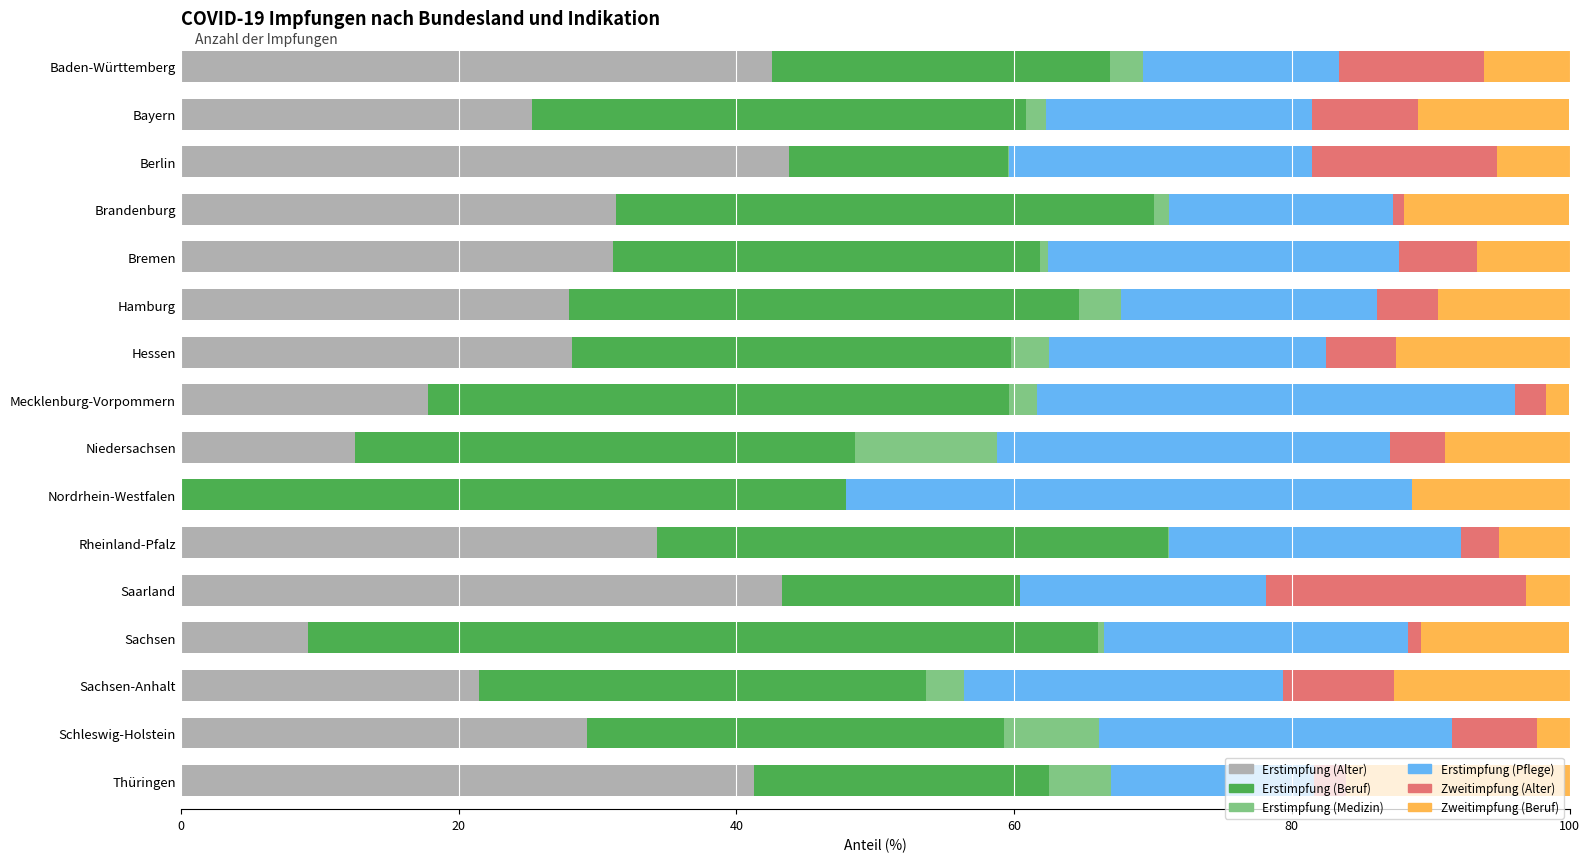

What is the maximum value for Erstimpfung (Alter)?

43.8